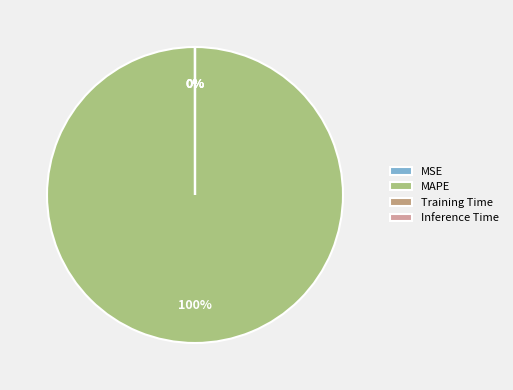

Which category has the smallest portion of the pie?

Inference Time